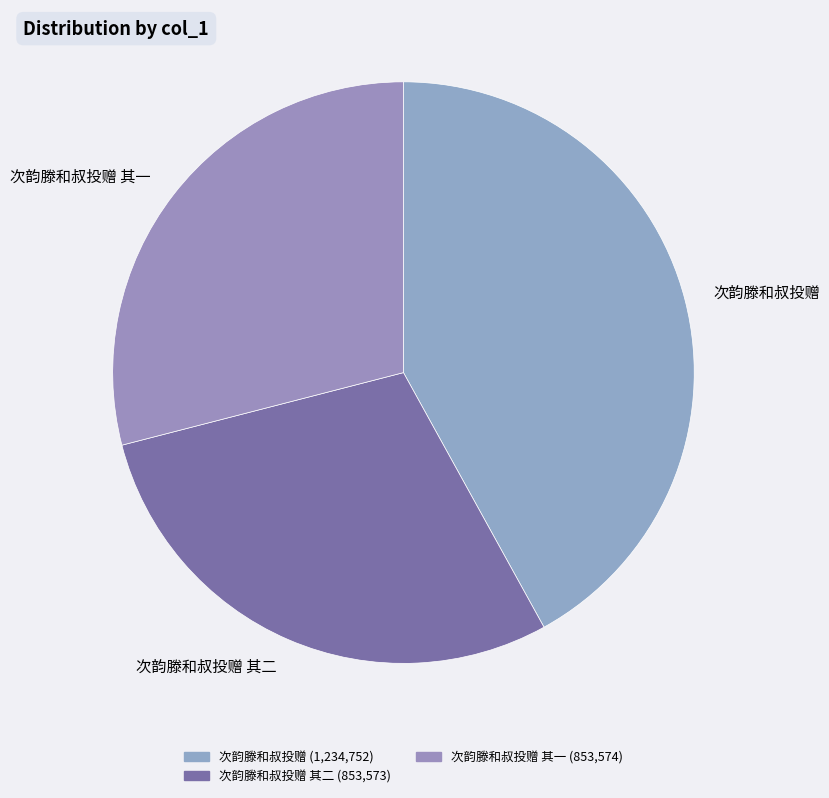

What is the largest slice in the pie chart?

次韵滕和叔投赠